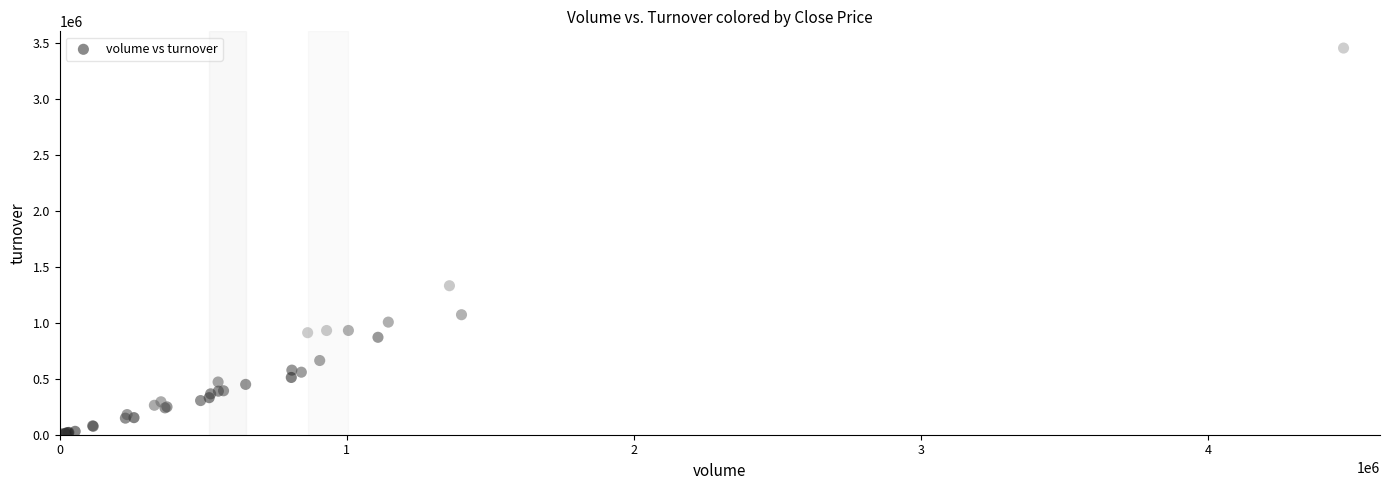

What Y value in the scatter plot is closest to 1727675?

1329720